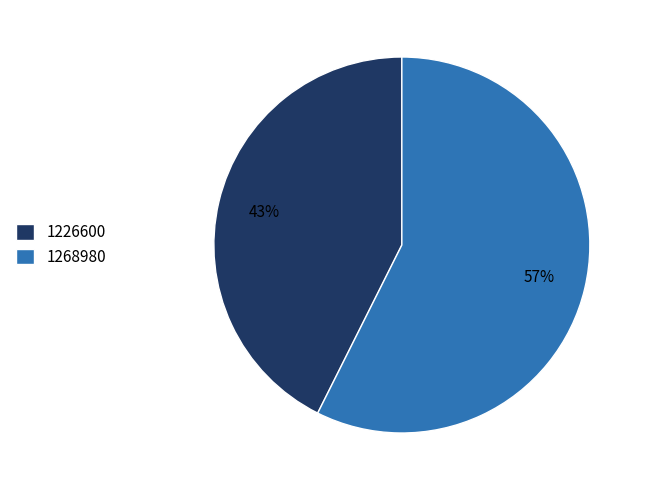

To the nearest percent, what percentage of the pie is 1226600?

43%